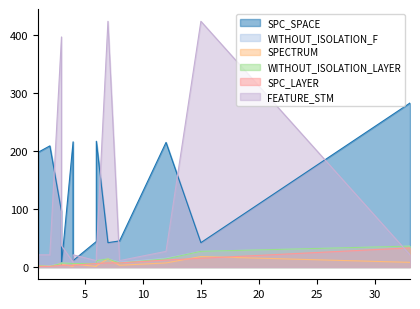

Is it true that WITHOUT_ISOLATION_F equals 3 at 6?

False